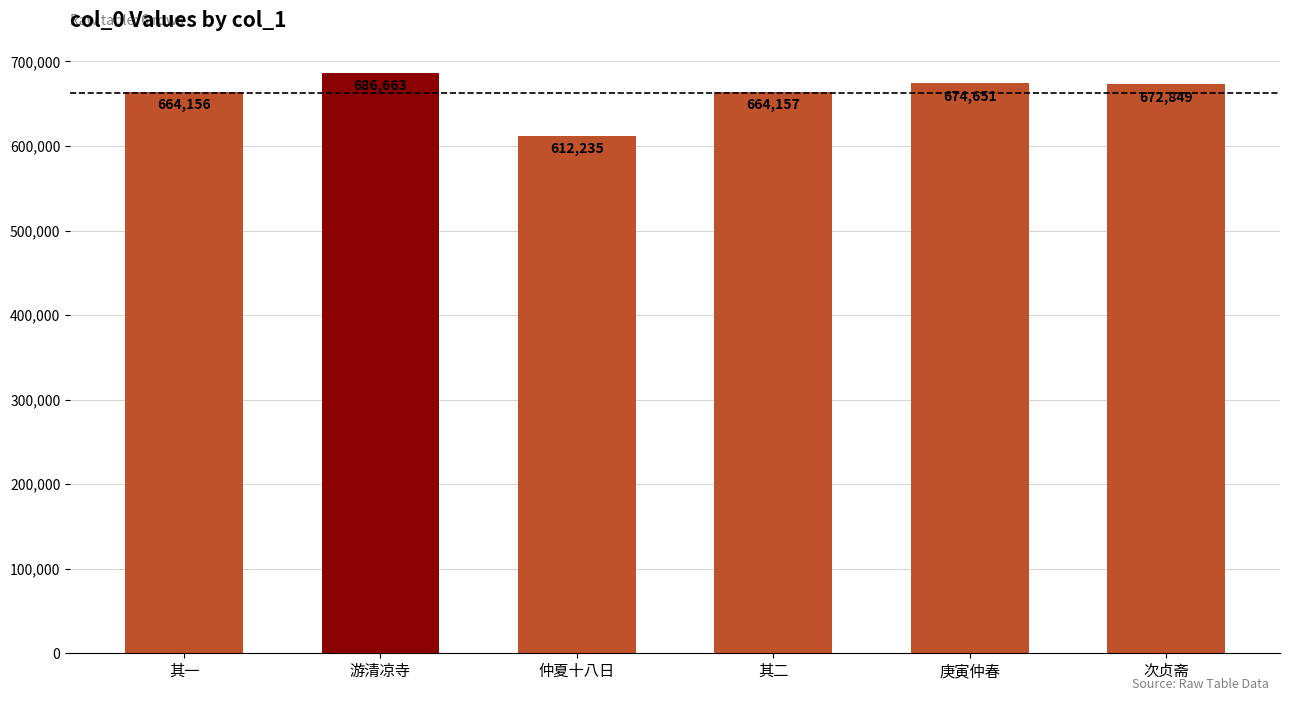

Approximately how many times larger is the value at 其一 compared to 仲夏十八日?

1.1